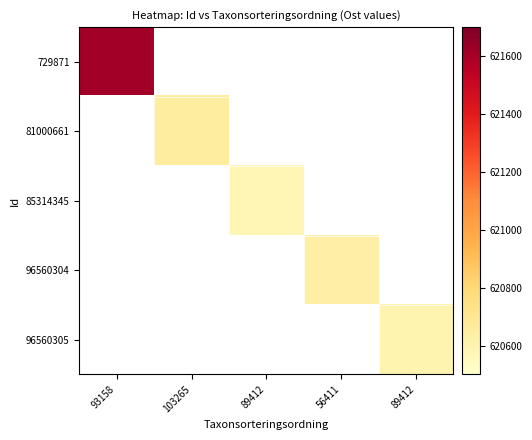

List the series in order of their overall mean, highest first.

729871, 81000661, 85314345, 96560304, 96560305